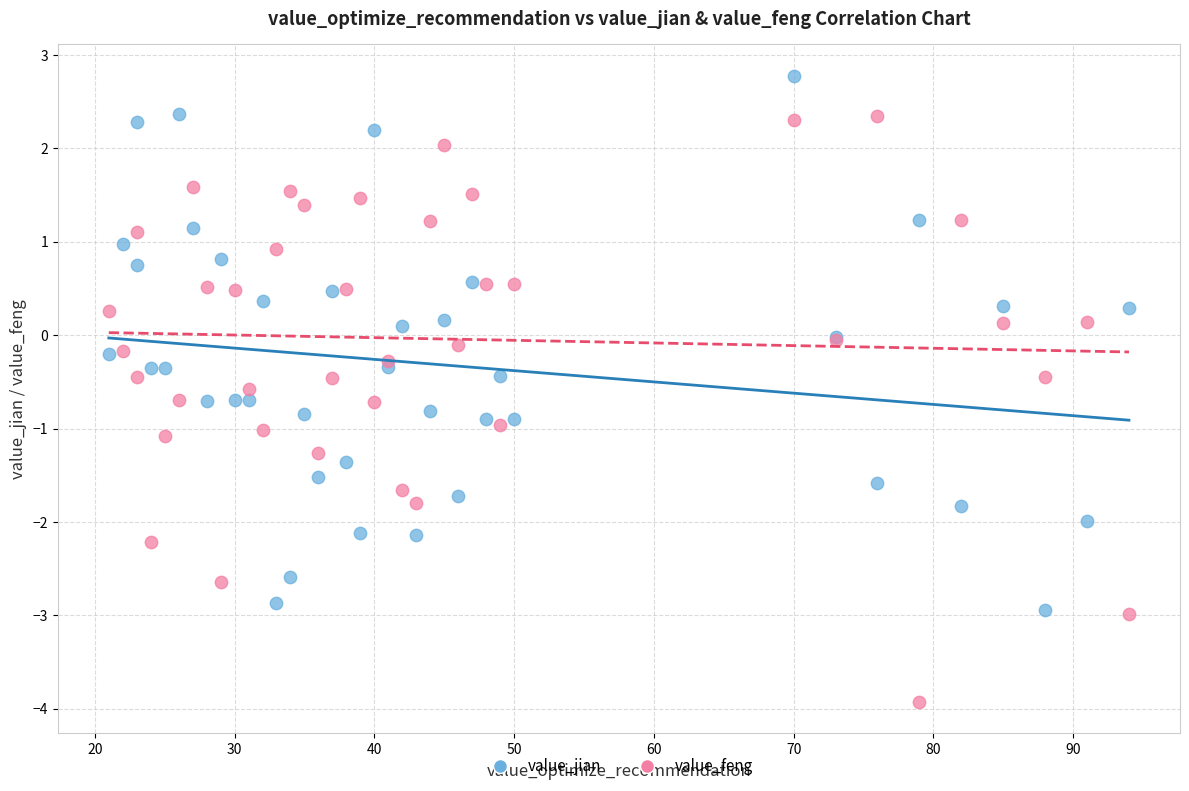

Which series has the largest Y range (max minus min)?

value_feng